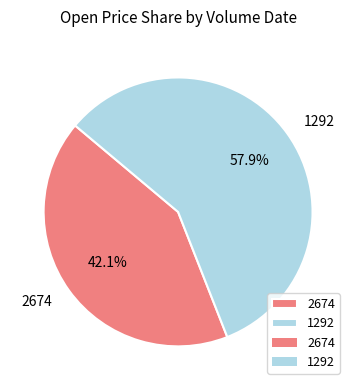

How many segments does this pie chart have?

2